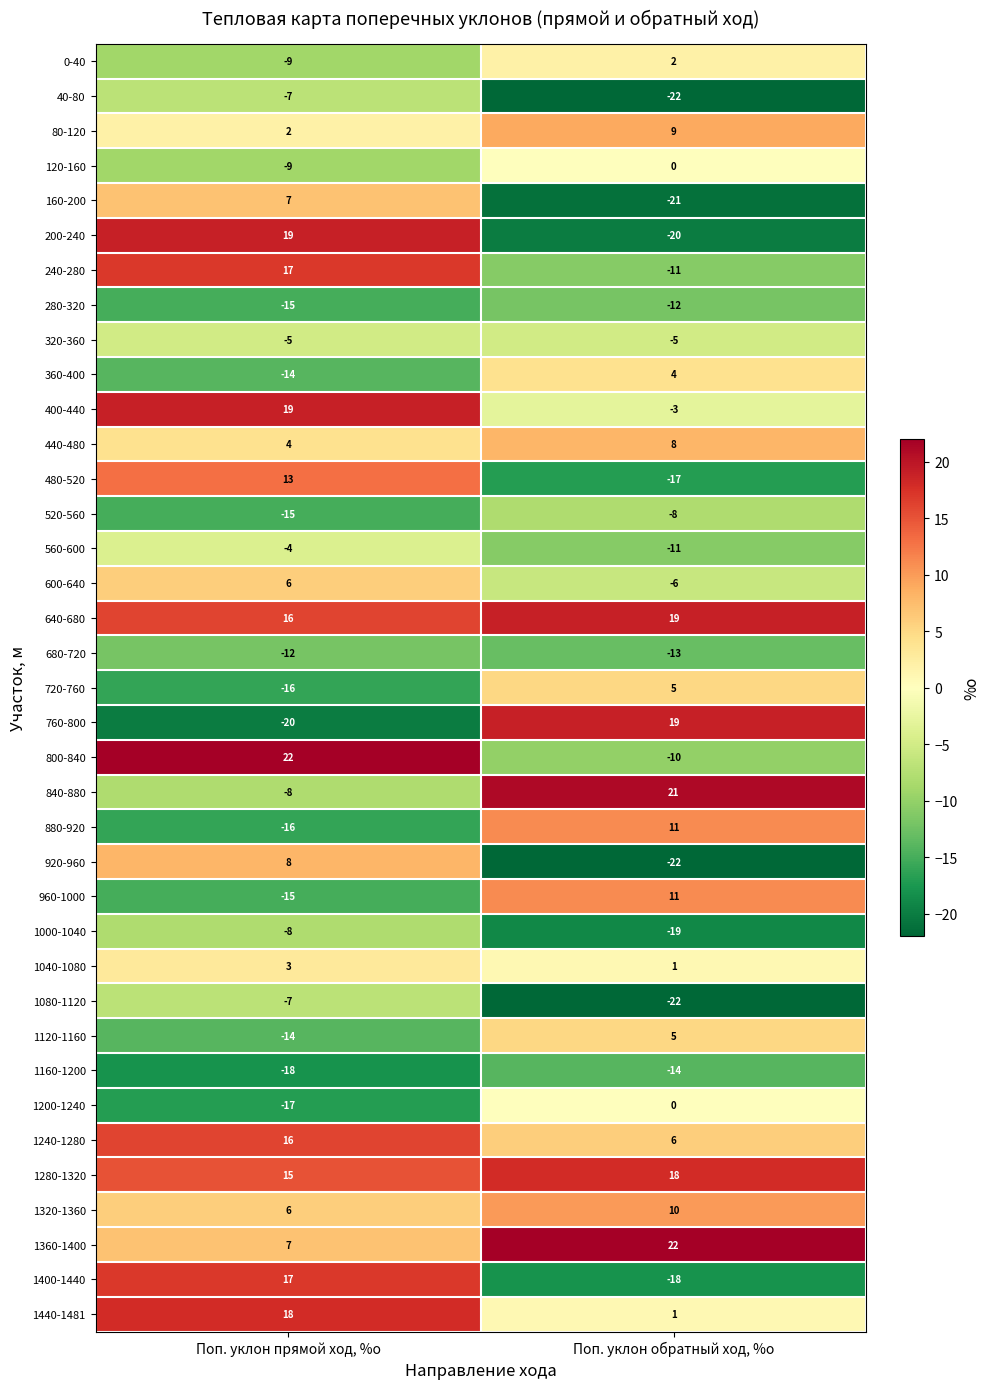

How many values in the 1160-1200 series are below -14?

1